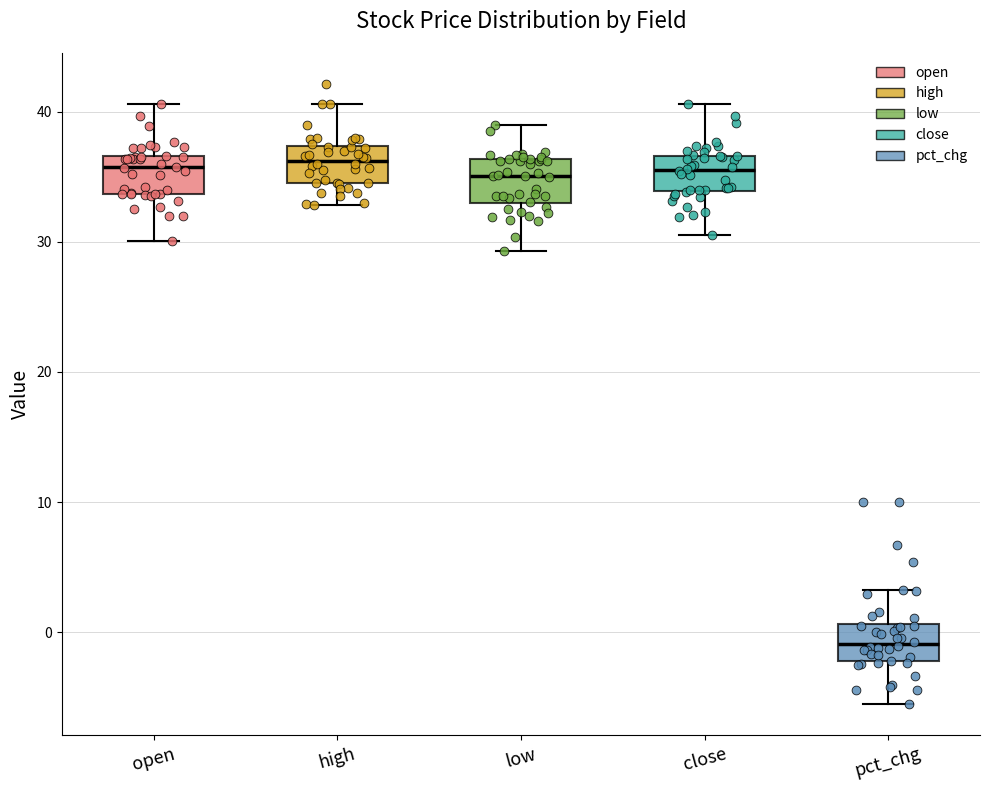

Which box's median line is the lowest?

pct_chg